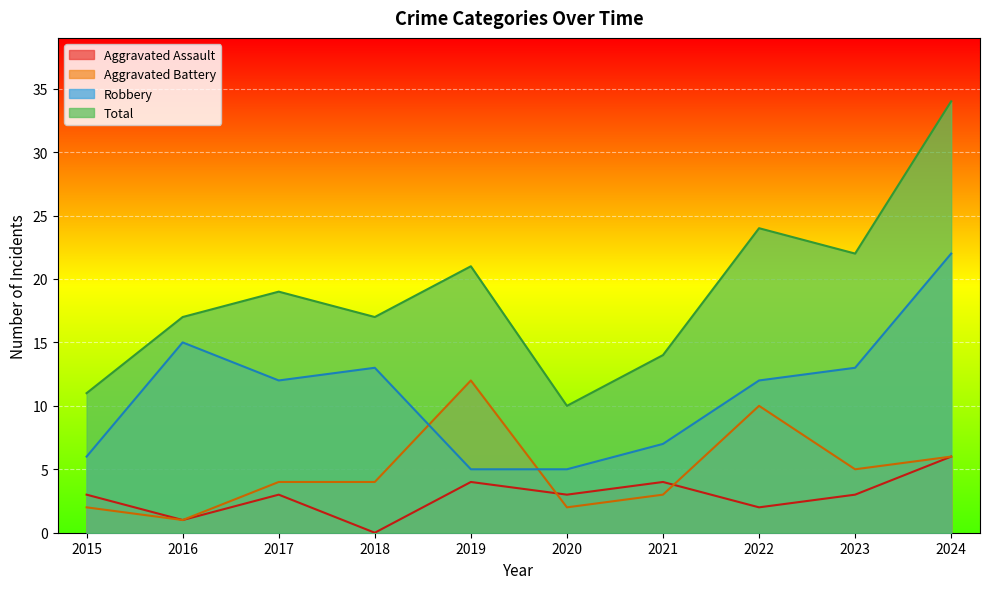

True or false: Total and Aggravated Assault cross at least once.

False